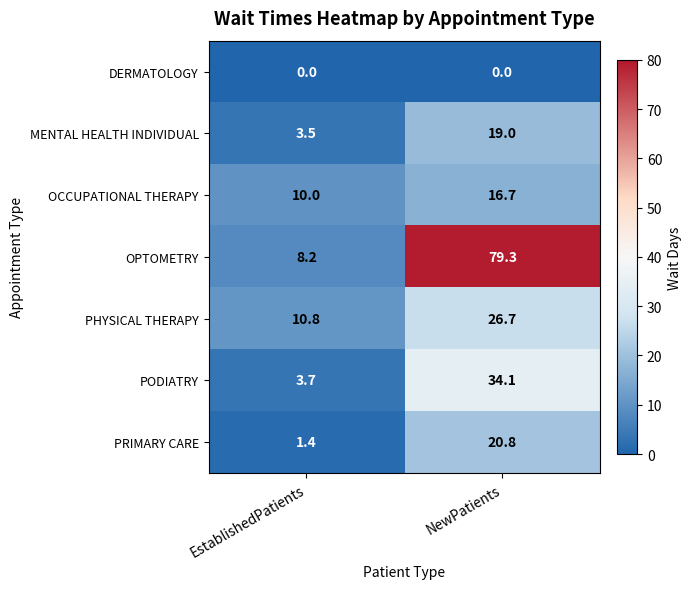

Reading left to right, list all the values displayed in this chart.

DERMATOLOGY: EstablishedPatients=0.0	NewPatients=0.0
MENTAL HEALTH INDIVIDUAL: EstablishedPatients=3.5	NewPatients=19.0
OCCUPATIONAL THERAPY: EstablishedPatients=10.0	NewPatients=16.7
OPTOMETRY: EstablishedPatients=8.2	NewPatients=79.3
PHYSICAL THERAPY: EstablishedPatients=10.8	NewPatients=26.7
PODIATRY: EstablishedPatients=3.7	NewPatients=34.1
PRIMARY CARE: EstablishedPatients=1.4	NewPatients=20.8